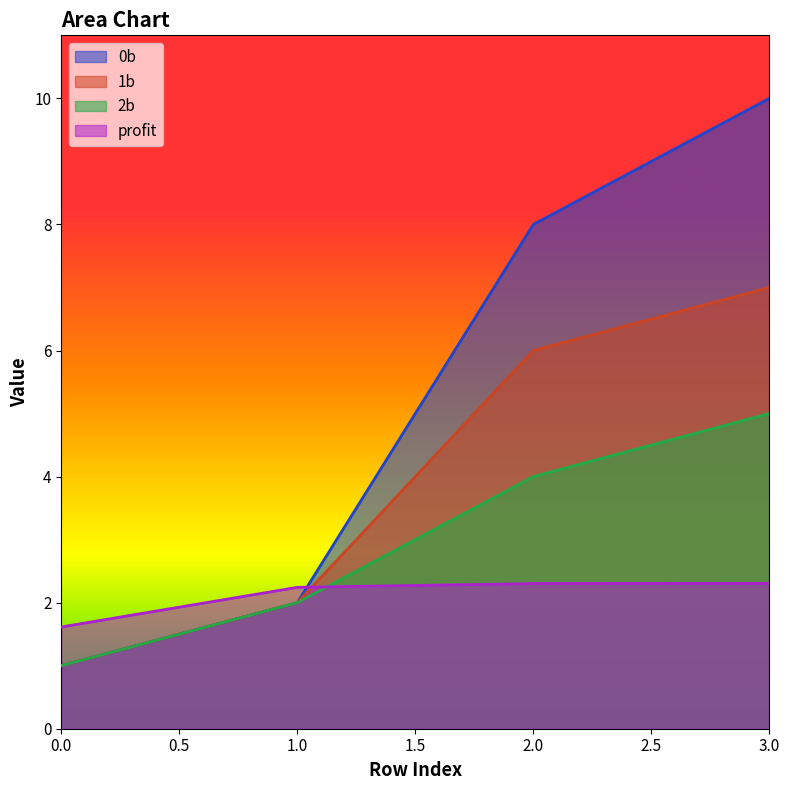

Which series has the largest total across all categories?

0b